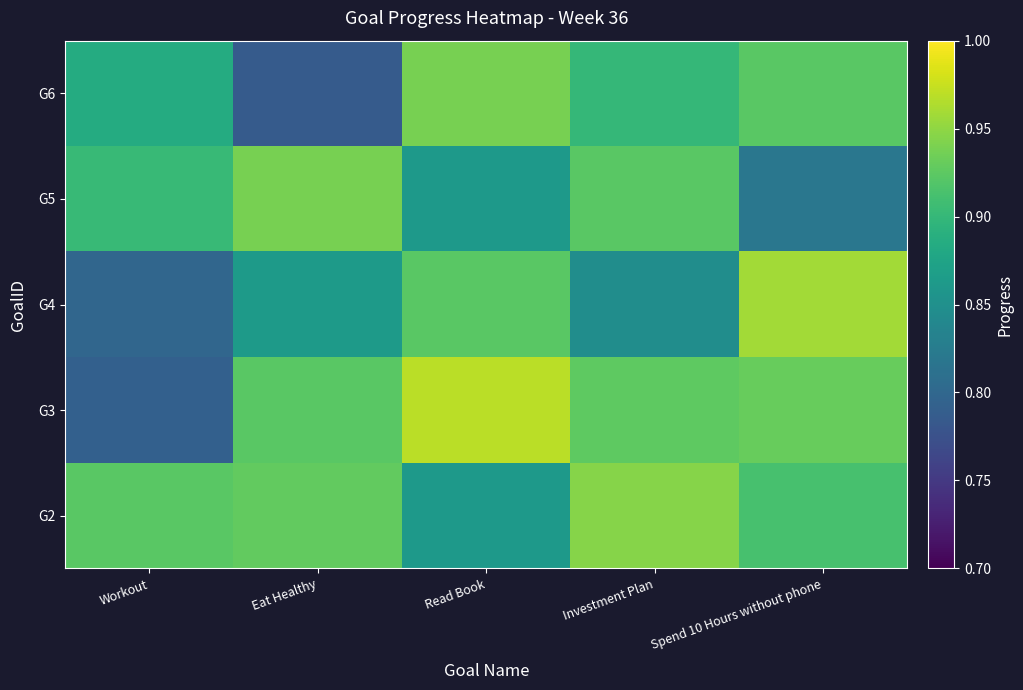

Between Workout and Spend 10 Hours without phone, which series saw the biggest shift?

G4